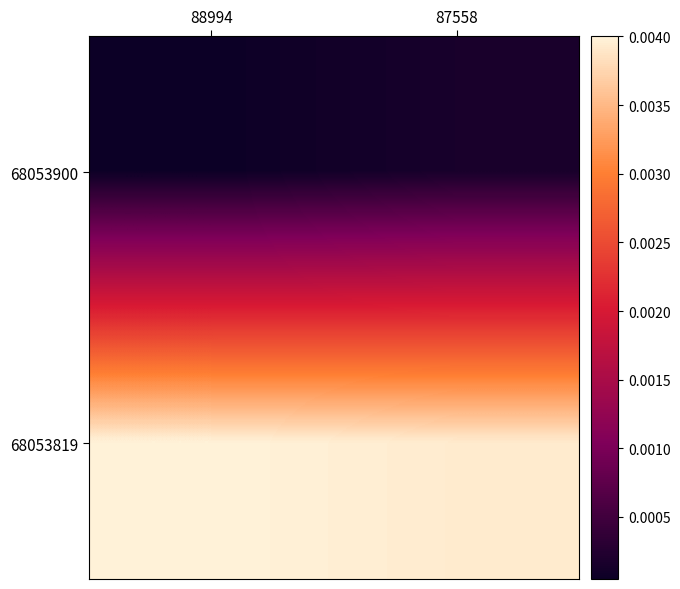

Rank the series at 88994 from highest to lowest value.

68053819, 68053900